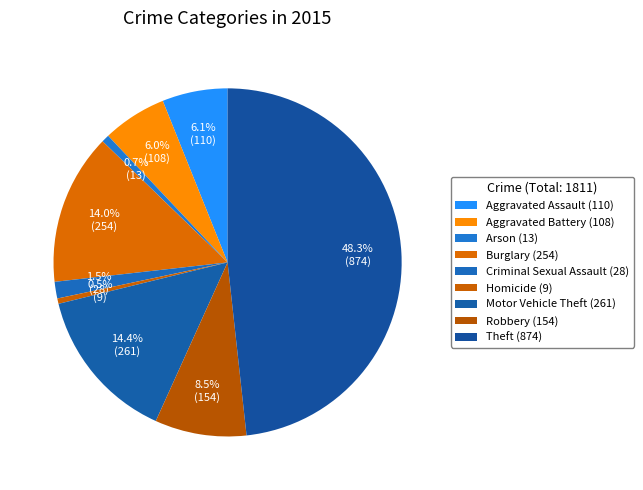

What portion of the pie excludes Homicide?

99.5%